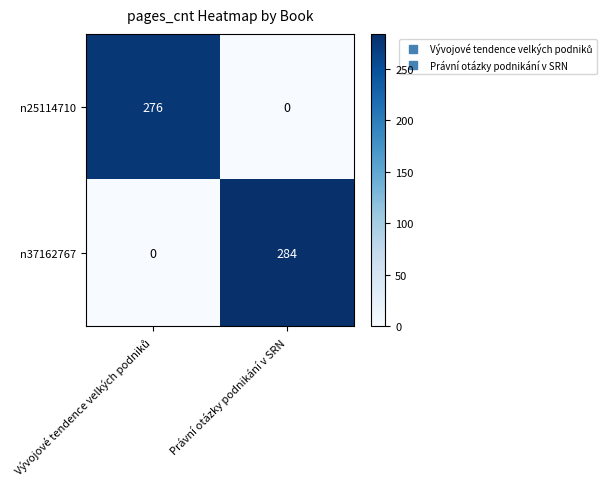

What is the difference between the maximum and minimum values in the n37162767 series?

284